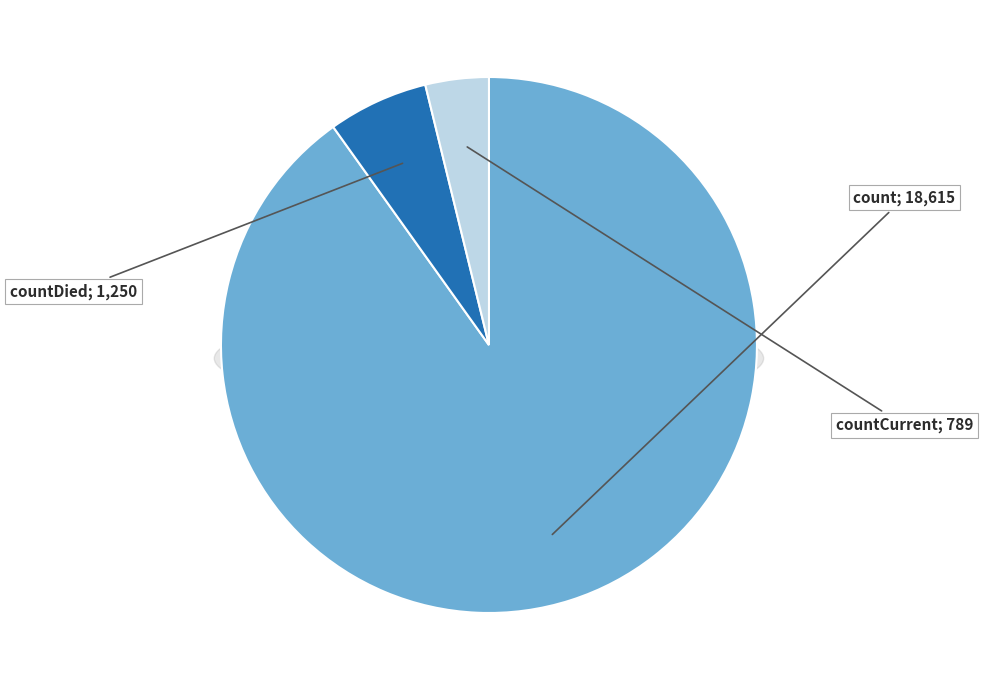

True or false: countDied accounts for 20% of the total.

False